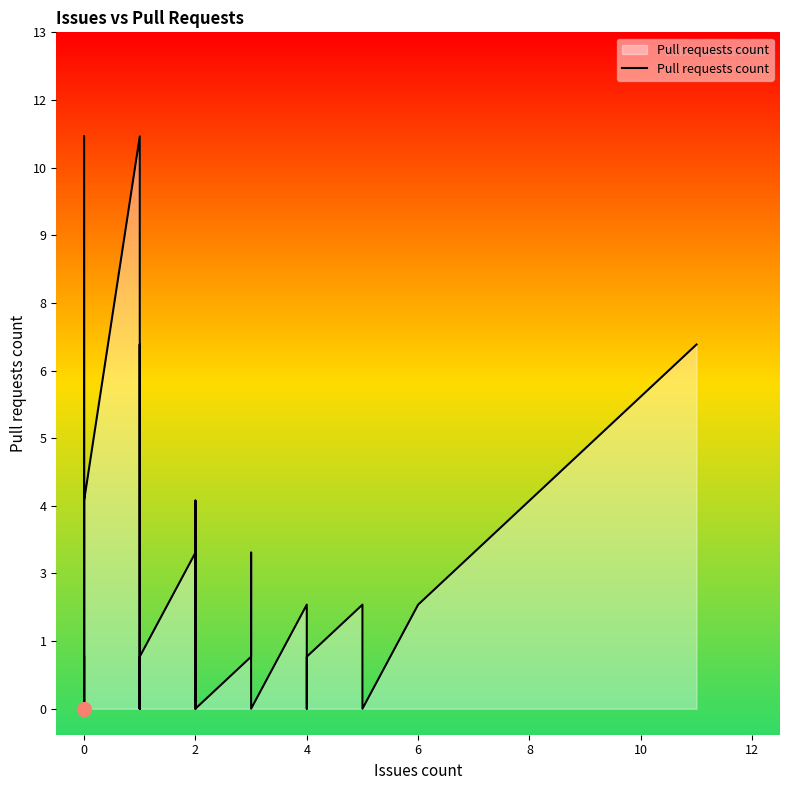

What is the difference between the second highest and second lowest values?

11